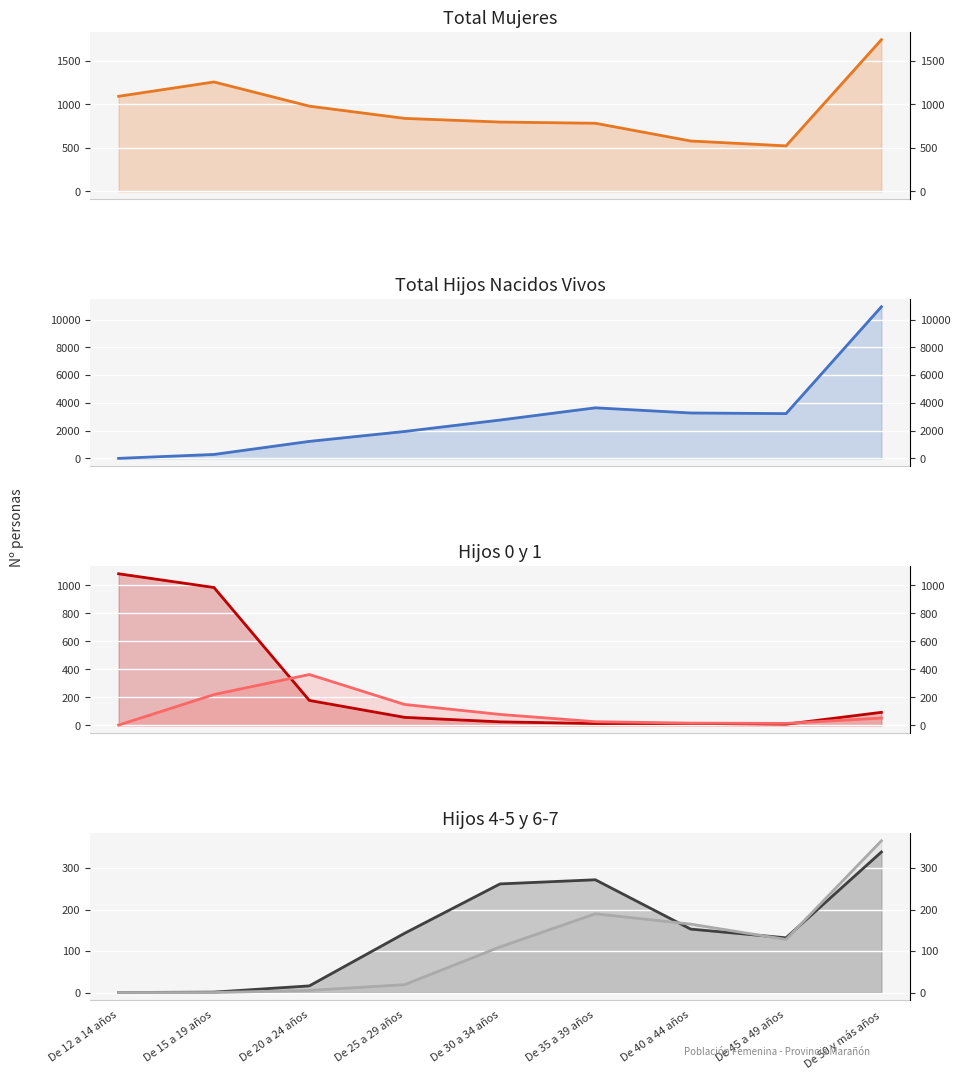

At which label does TOTAL HIJOS NACIDOS VIVOS first exceed 2766?

De 35 a 39 años